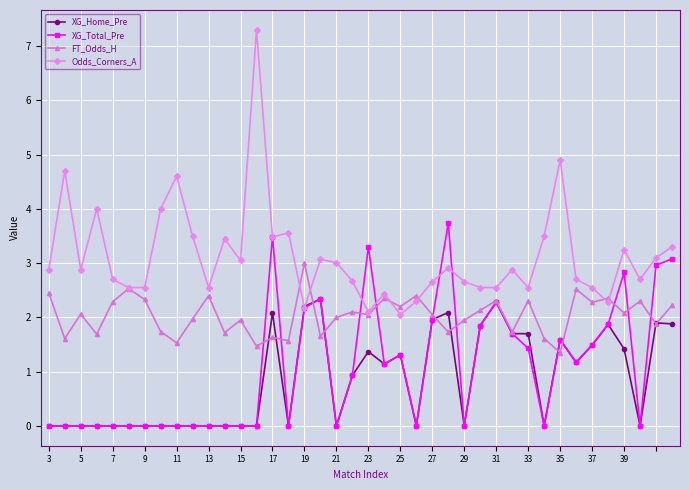

How many lines are shown in the chart?

4